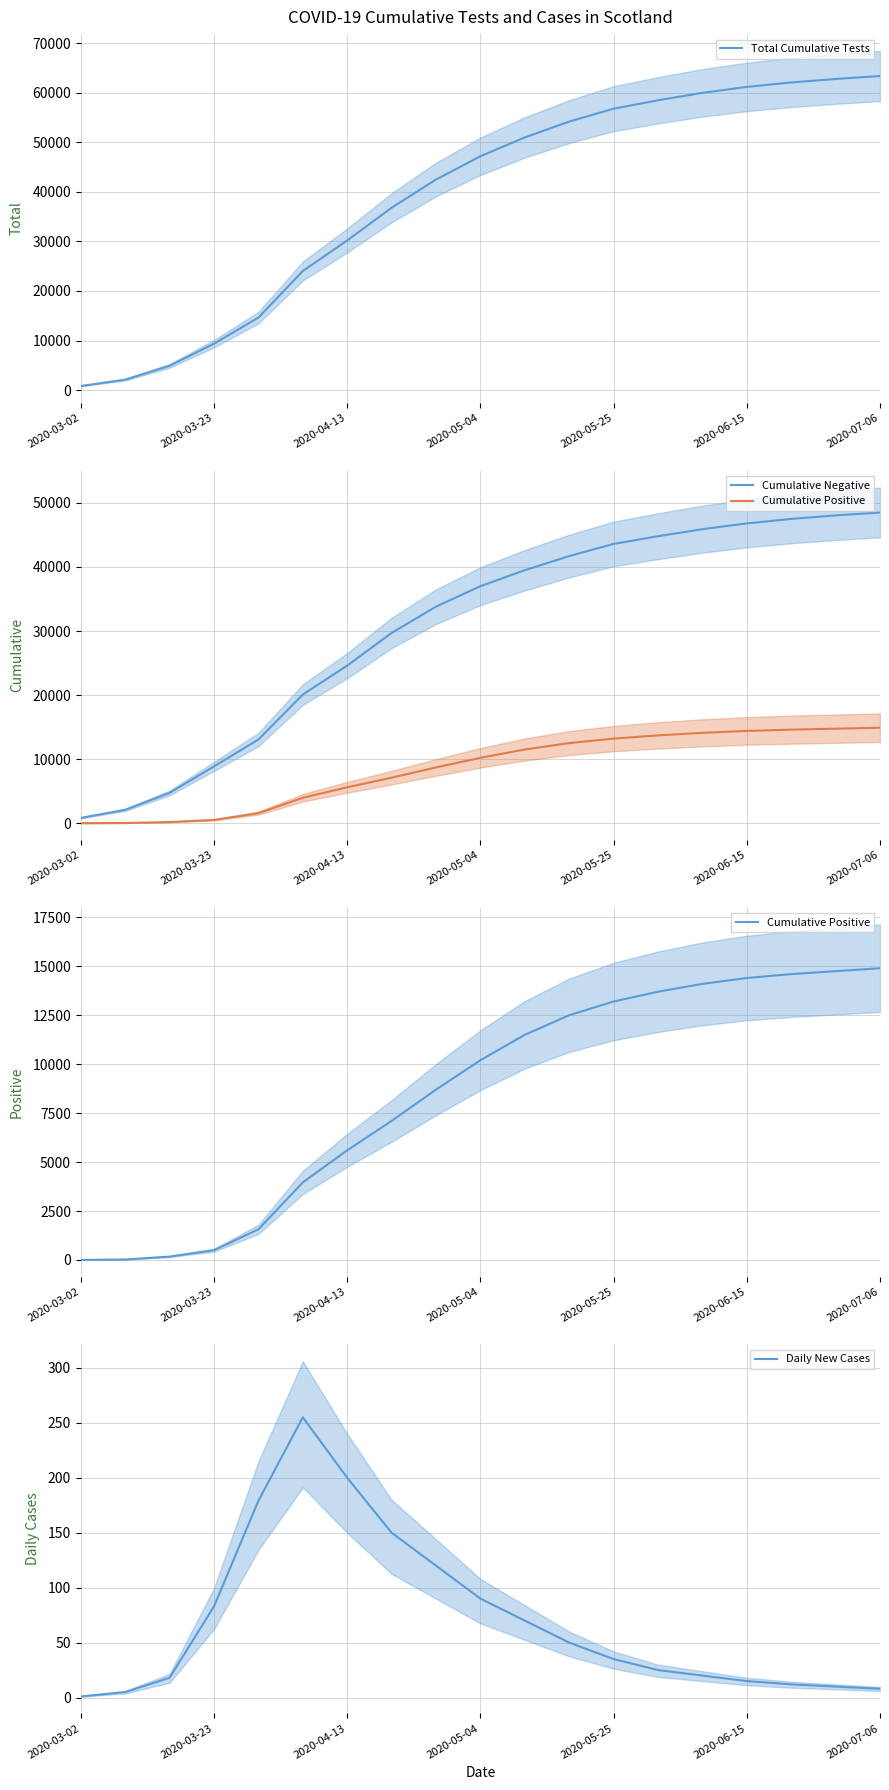

What is the highest value of the Total Cumulative Tests series?

63400